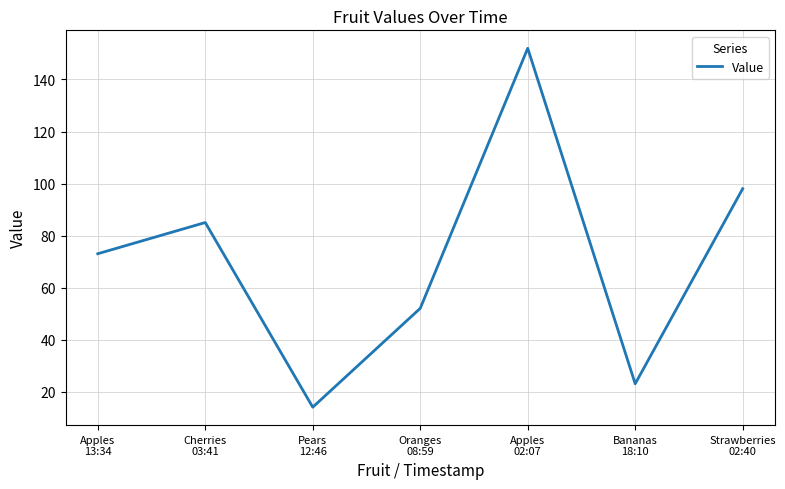

What is the difference between the maximum and second lowest values?

129